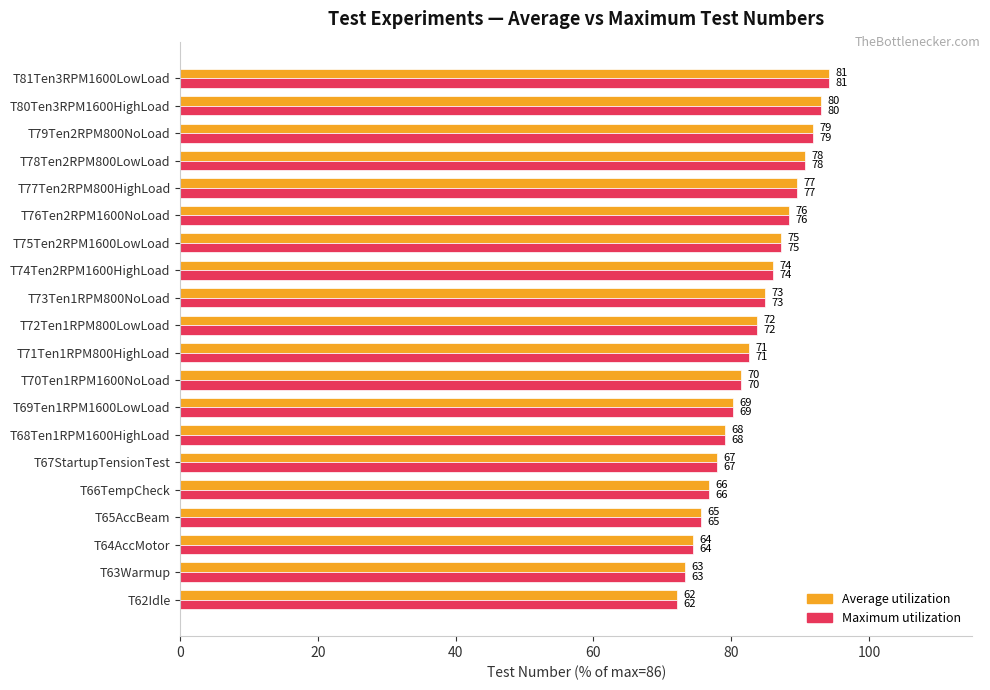

What is the difference between the second highest and minimum values in the Average utilization series?

20.9